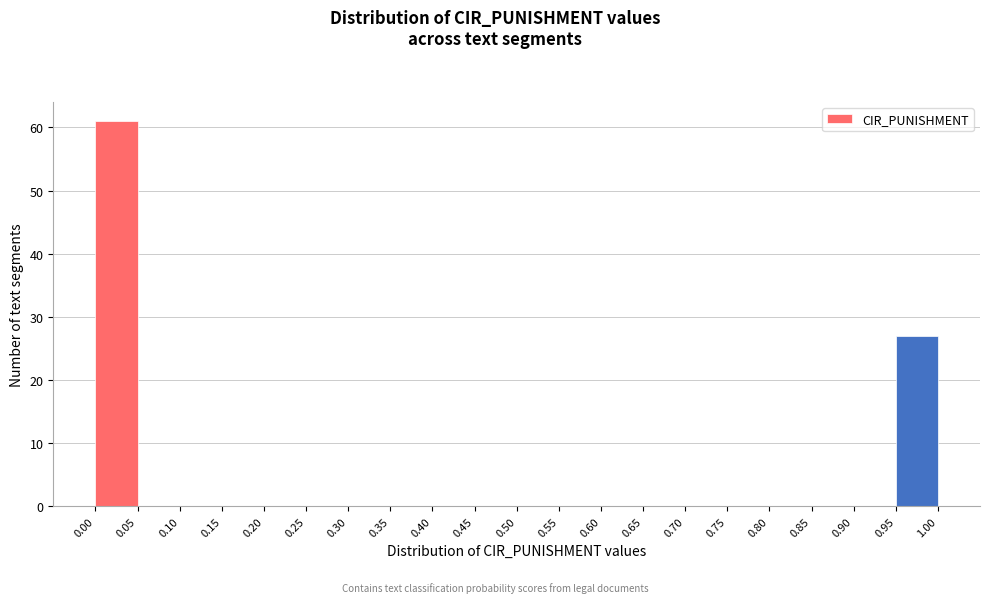

How tall is the bar that spans 0.95 to 1.00 on the x-axis? The values are not printed on the chart, so give them approximately, as read against the axis.

27